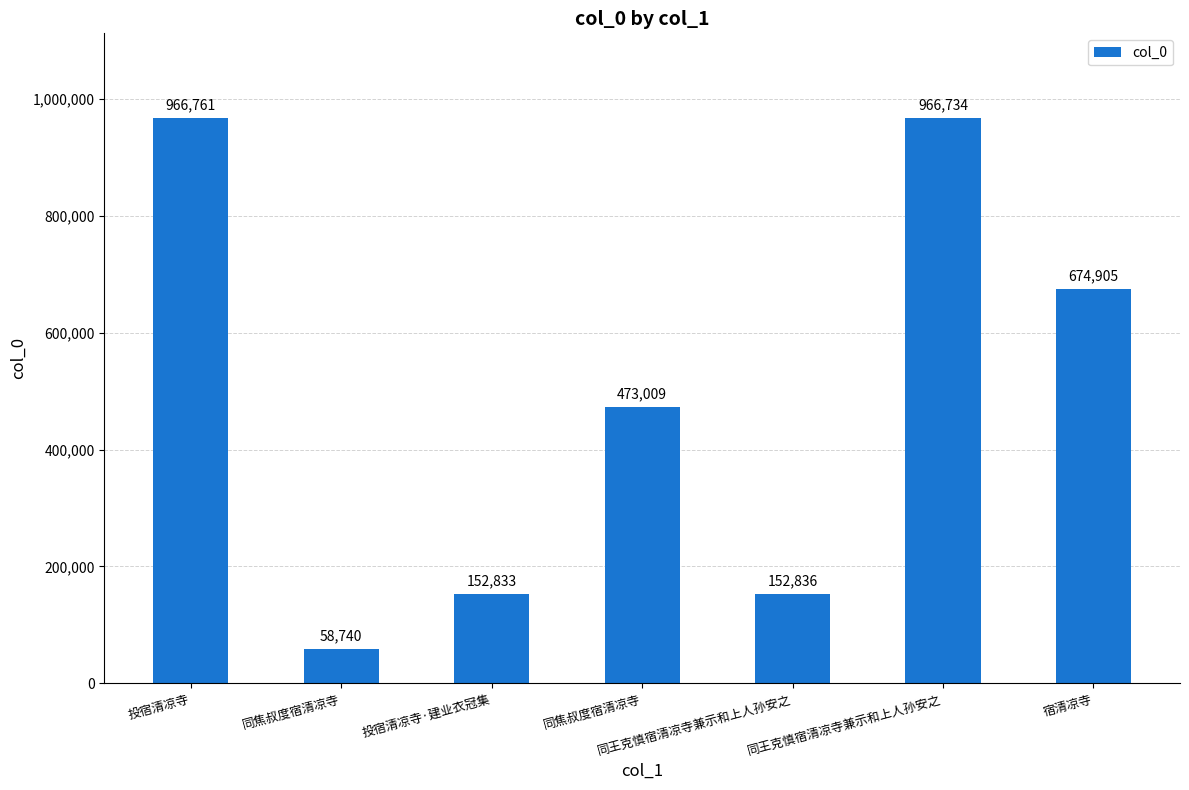

What is the sum of the values at 投宿清凉寺 and 同王克慎宿清凉寺兼示和上人孙安之?

1933495